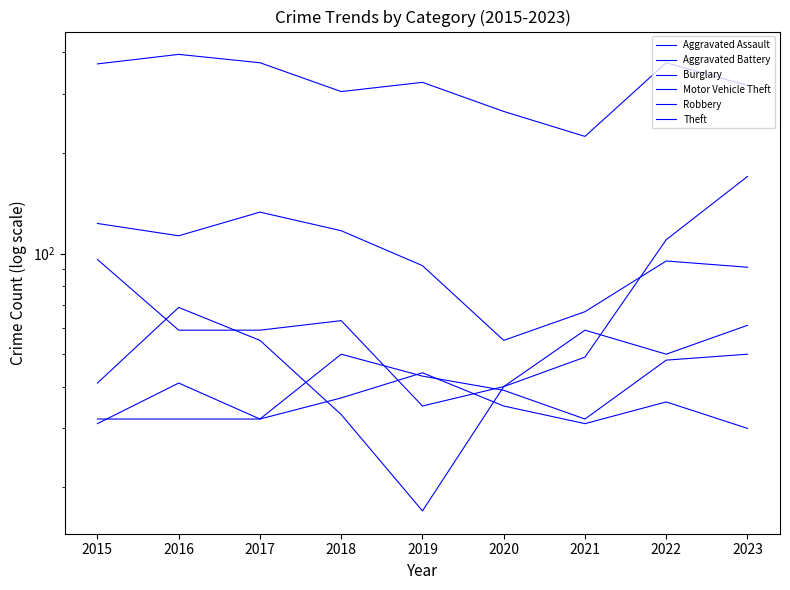

After their last crossing, which series has the higher values: Aggravated Battery or Robbery?

Robbery